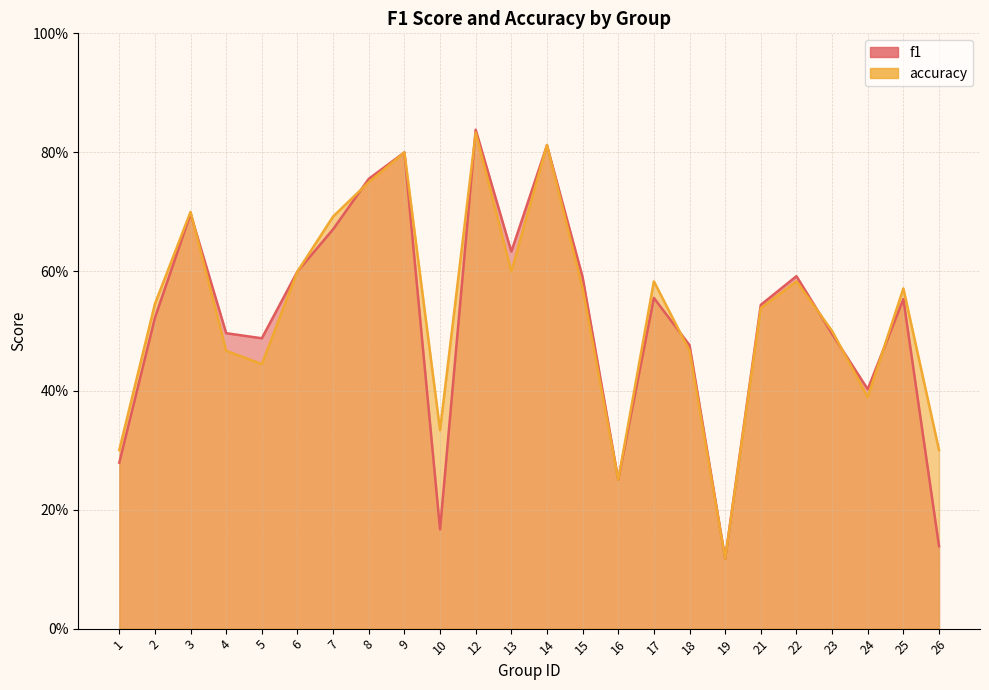

What is the lowest value of the f1 series?

0.1